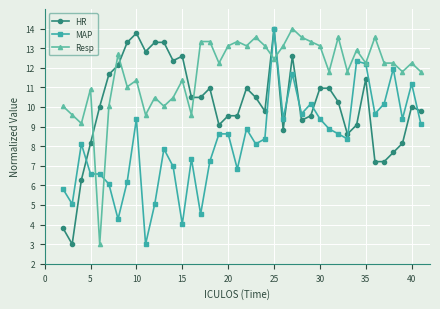

What are all the series names shown in the legend?

HR, MAP, Resp